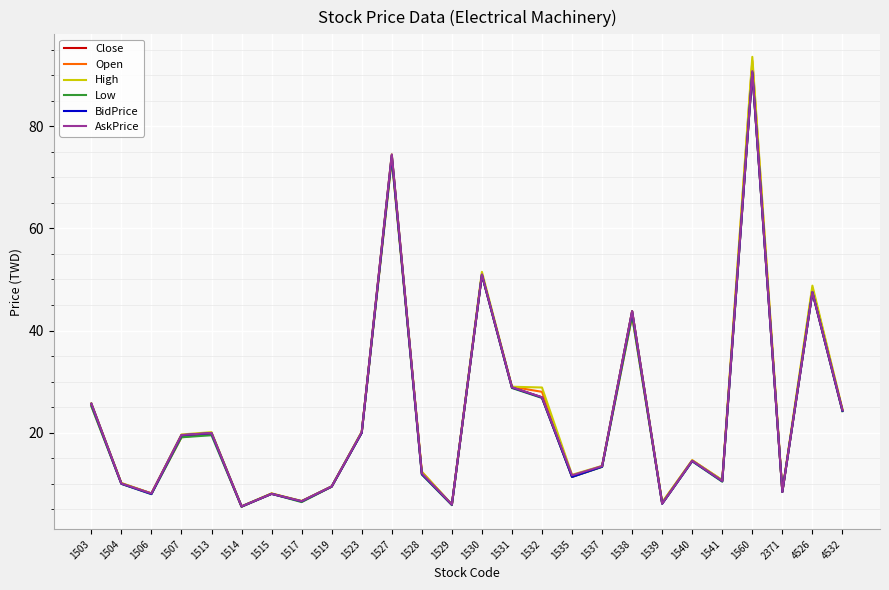

At which category is the sum across all series the highest?

1560